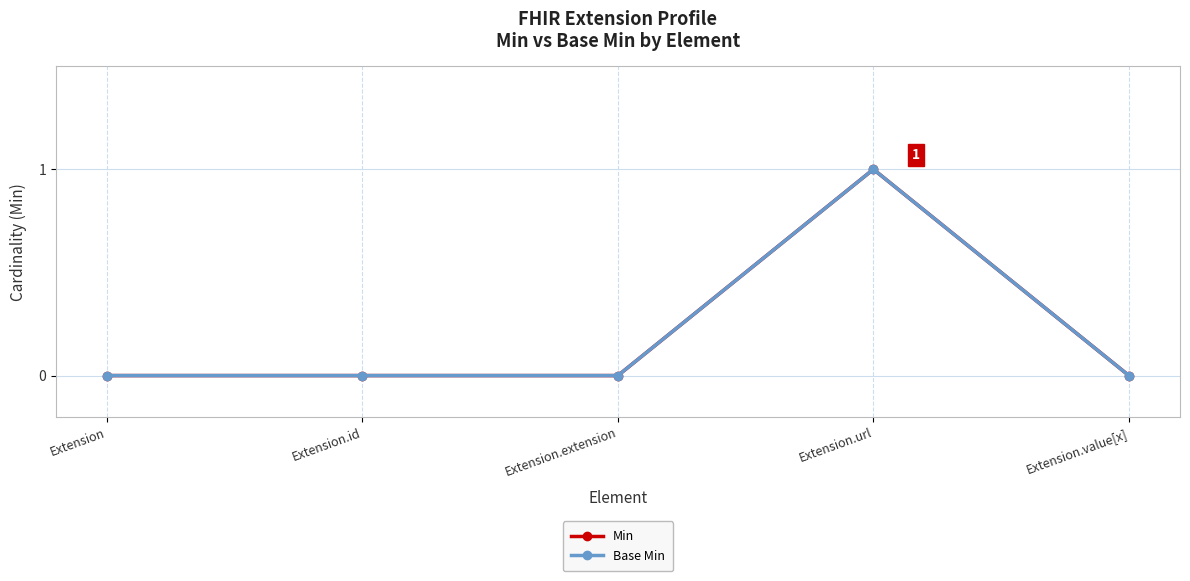

Does the chart have visible grid lines?

Yes